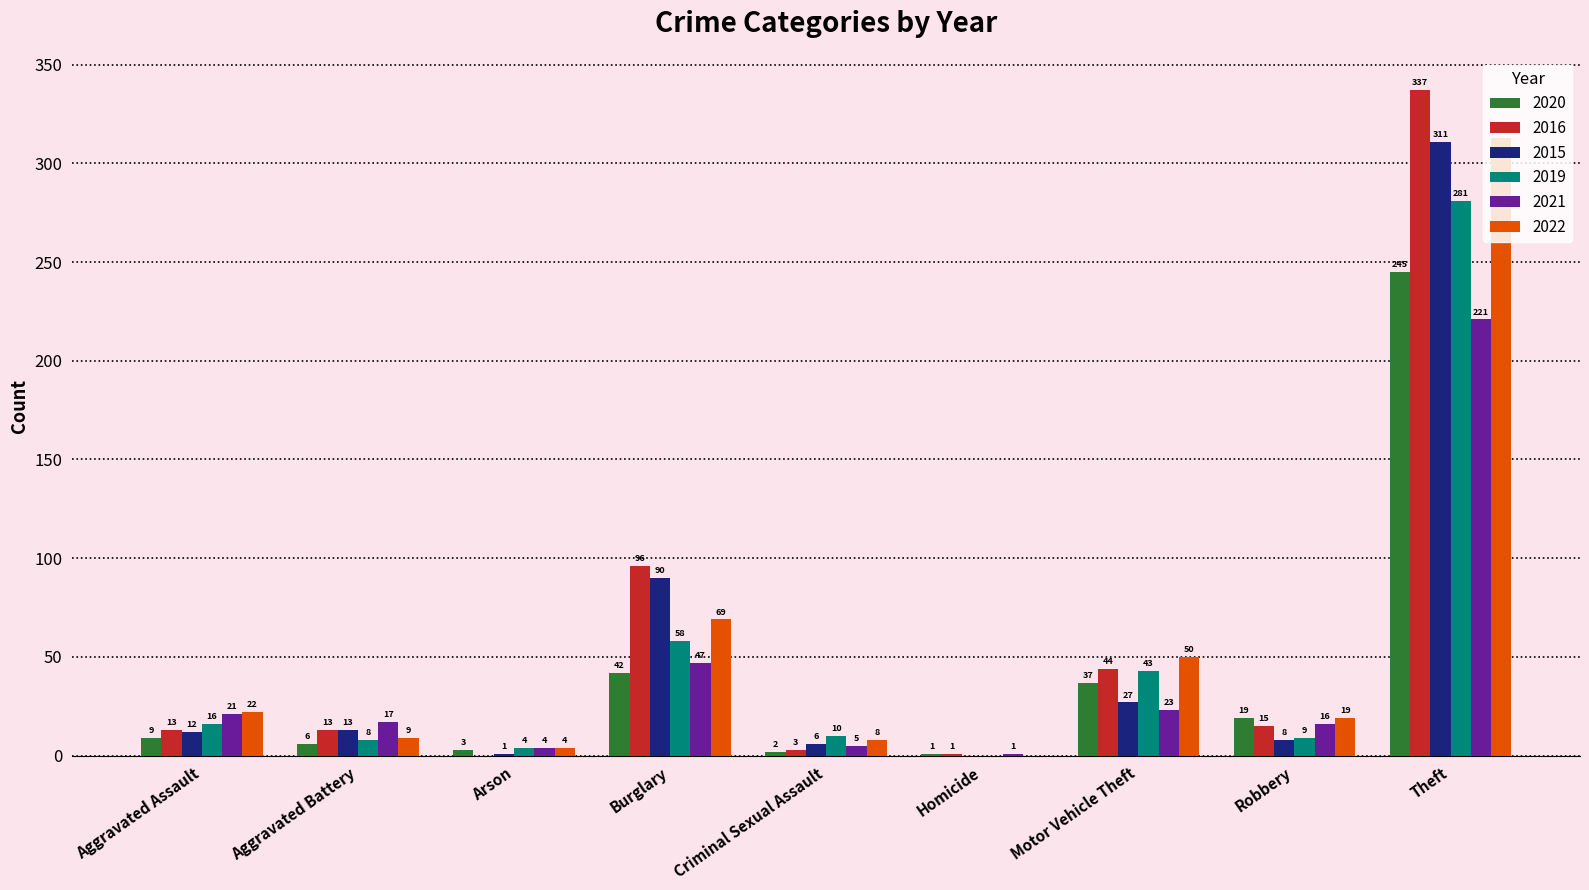

Which series changed the most between Aggravated Assault and Theft?

2016